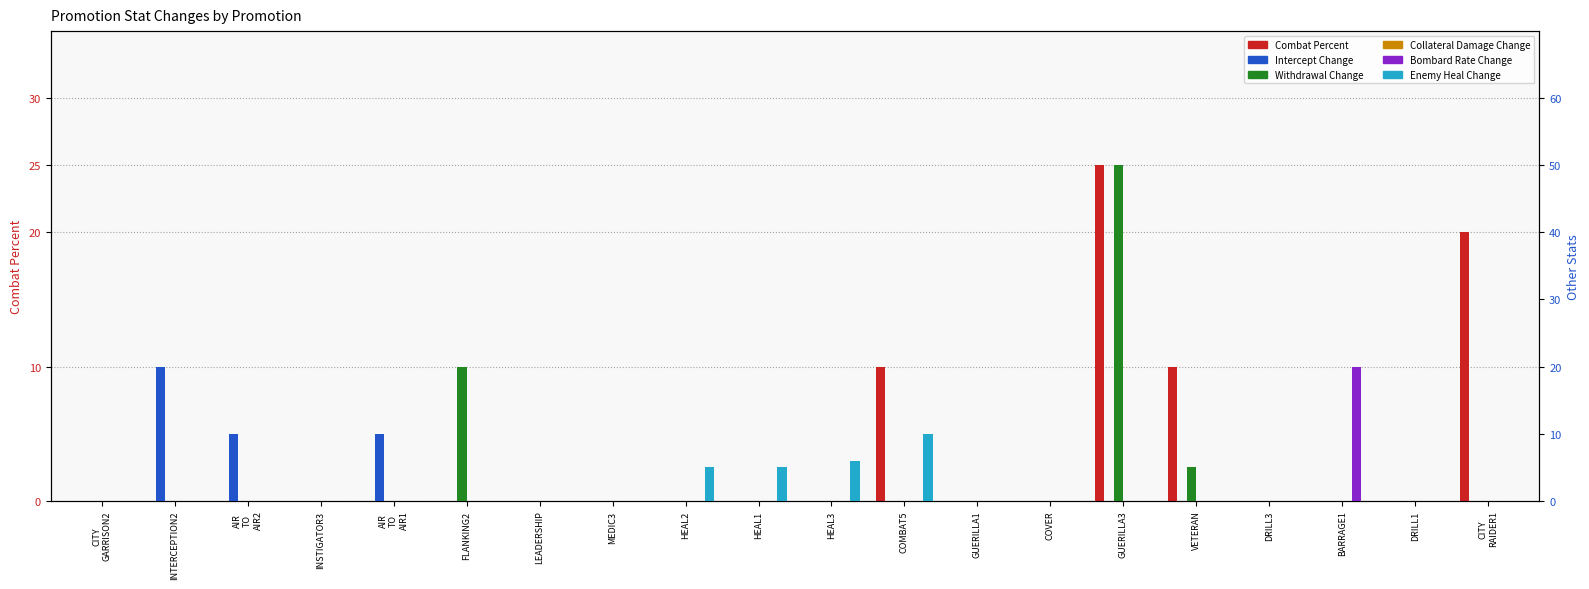

Is it true that Withdrawal Change equals 0 at BARRAGE1?

True